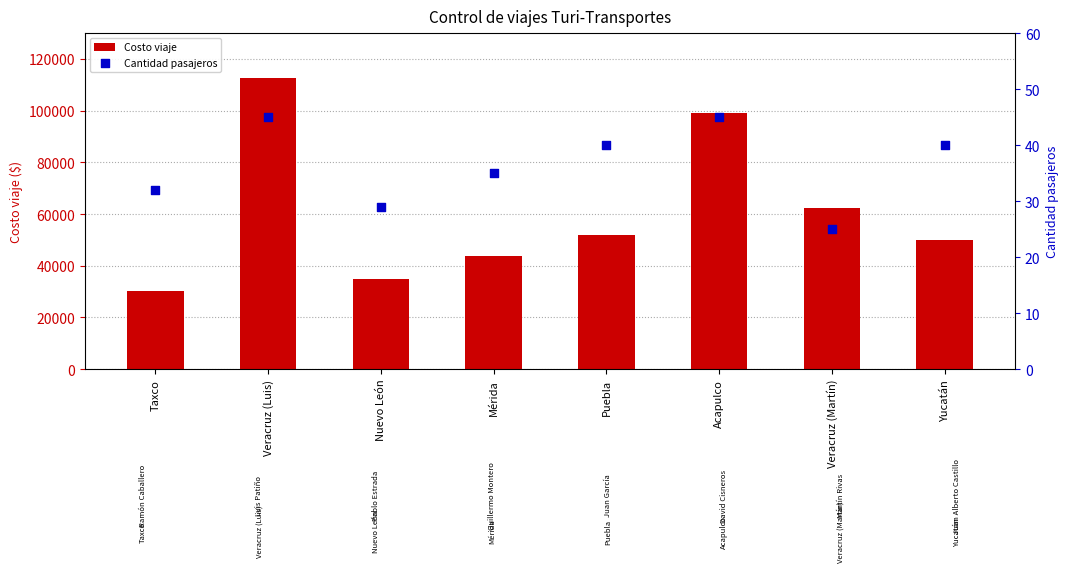

Which series reaches the maximum Y coordinate?

Costo viaje